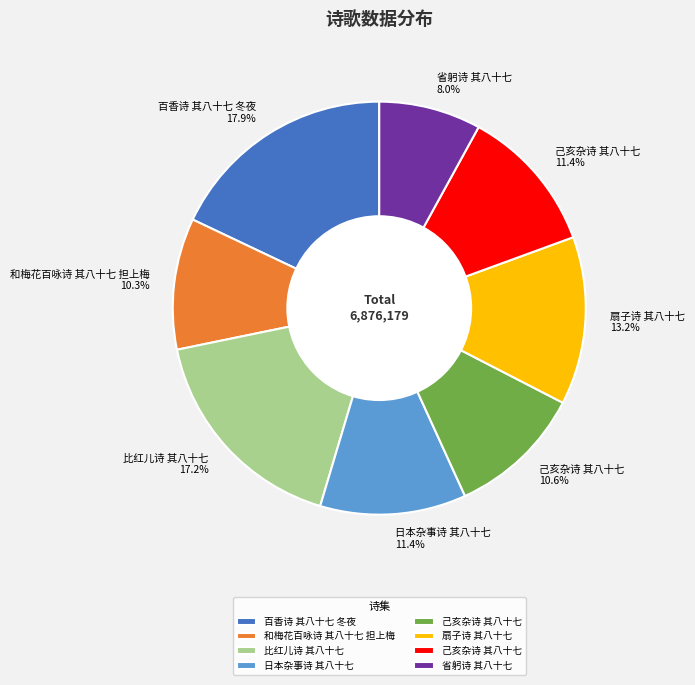

Which has a higher value, 己亥杂诗 其八十七 10.6% or 省躬诗 其八十七 8.0%?

己亥杂诗 其八十七 10.6%